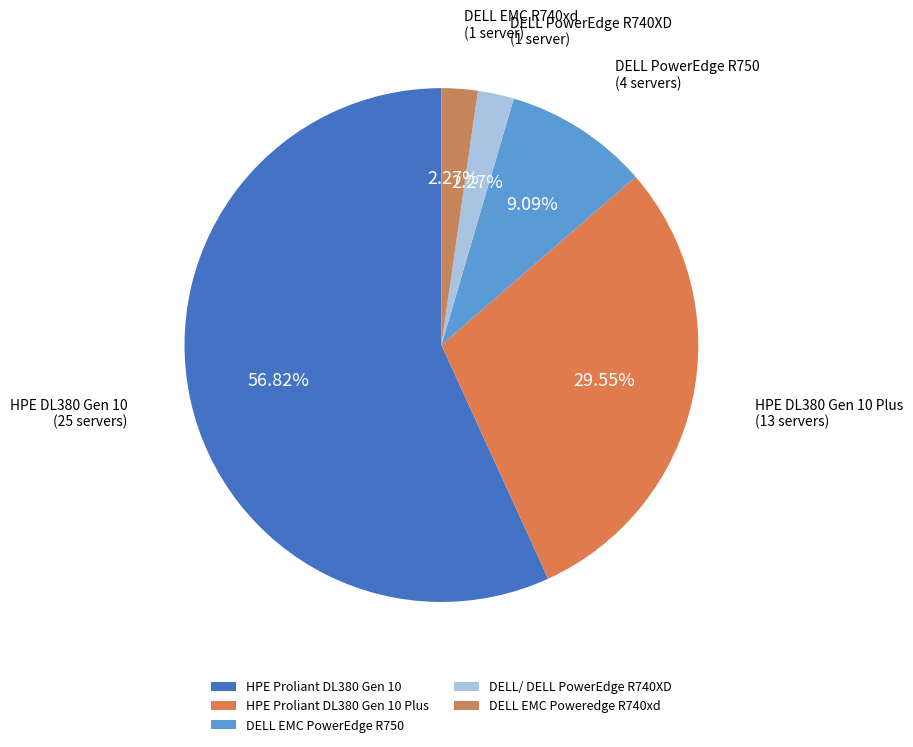

To the nearest percent, what is the average slice percentage?

20%